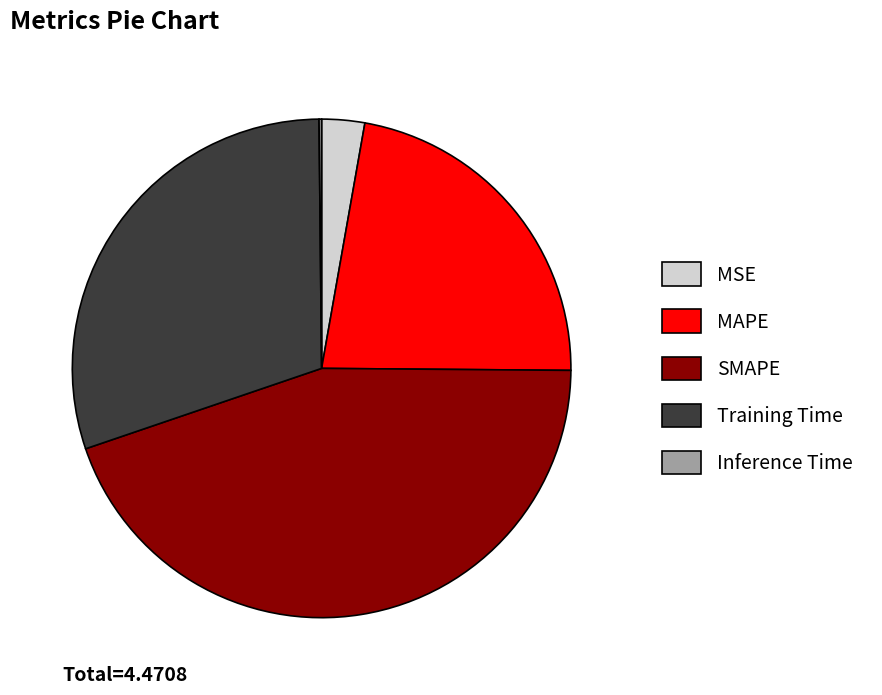

Is there any slice that represents more than half of the pie?

No